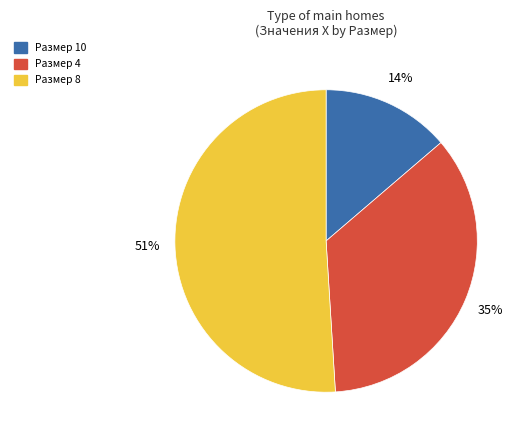

Is there any slice that represents more than half of the pie?

Yes